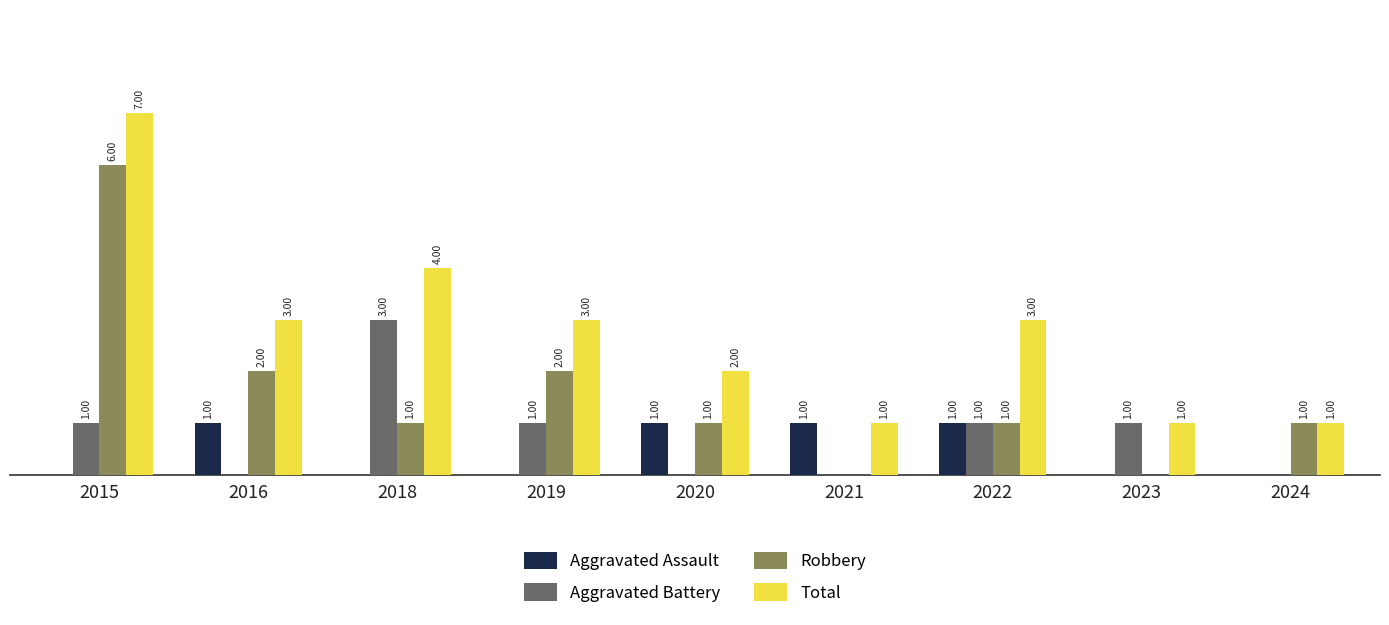

Which series has the largest total across all categories?

Total